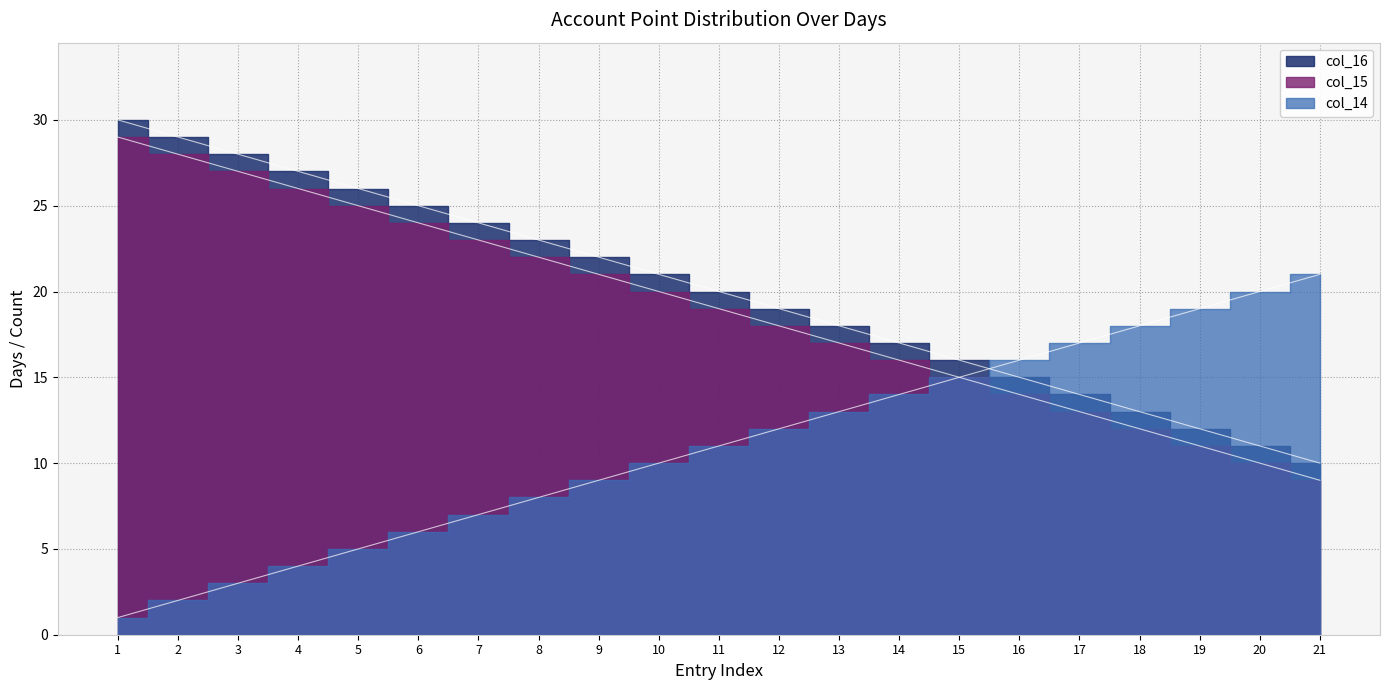

Is the value of col_14 at 21 greater than the value of col_15 at 17?

No